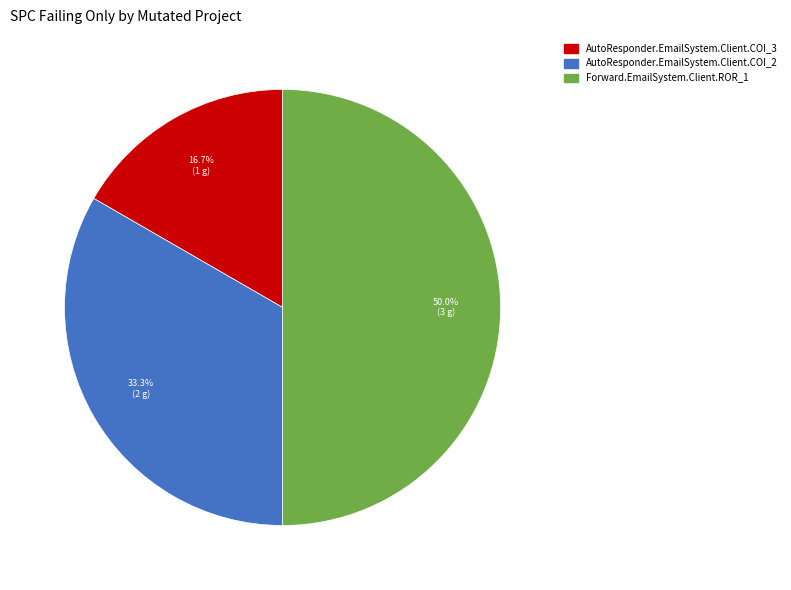

To the nearest percent, what portion does Forward.EmailSystem.Client.ROR_1 represent?

50%